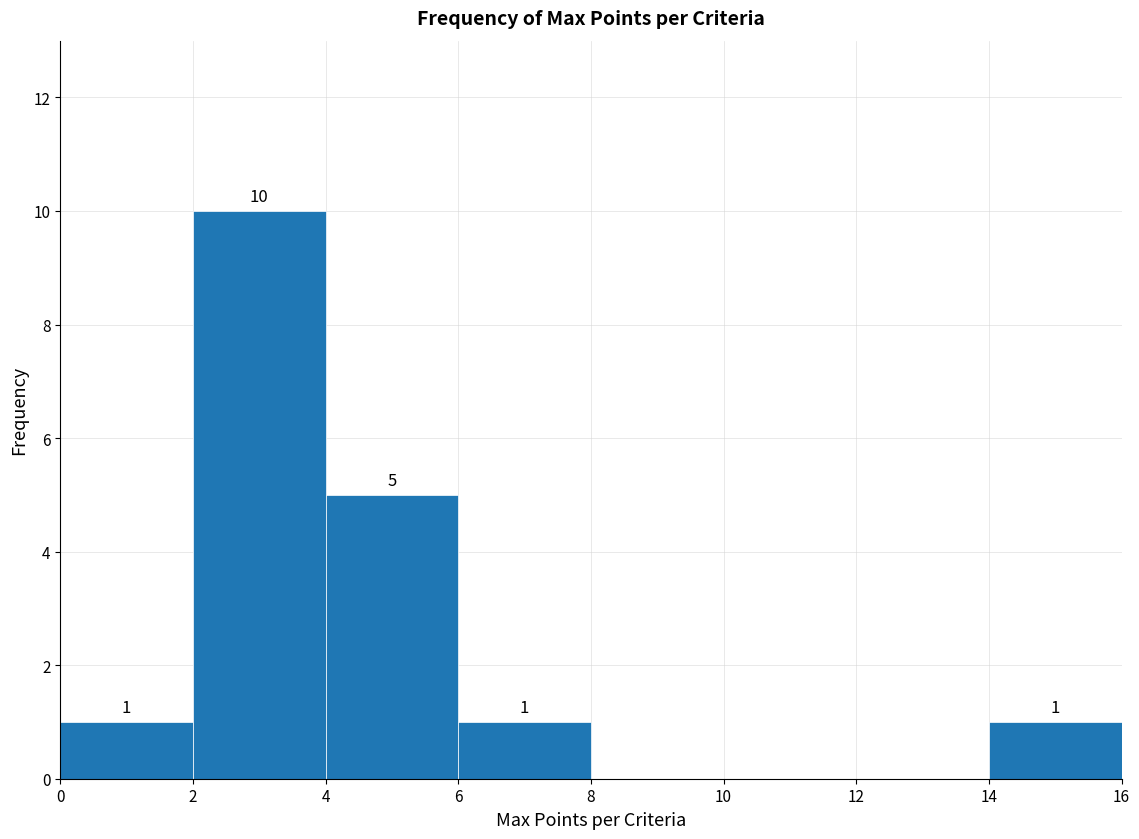

Which range on the x-axis has the tallest bar?

2 to 4